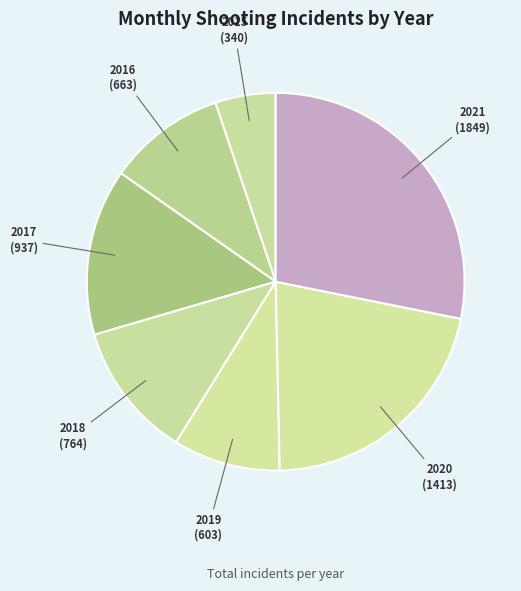

Rank the categories by value from highest to lowest.

2021, 2020, 2017, 2018, 2016, 2019, 2015